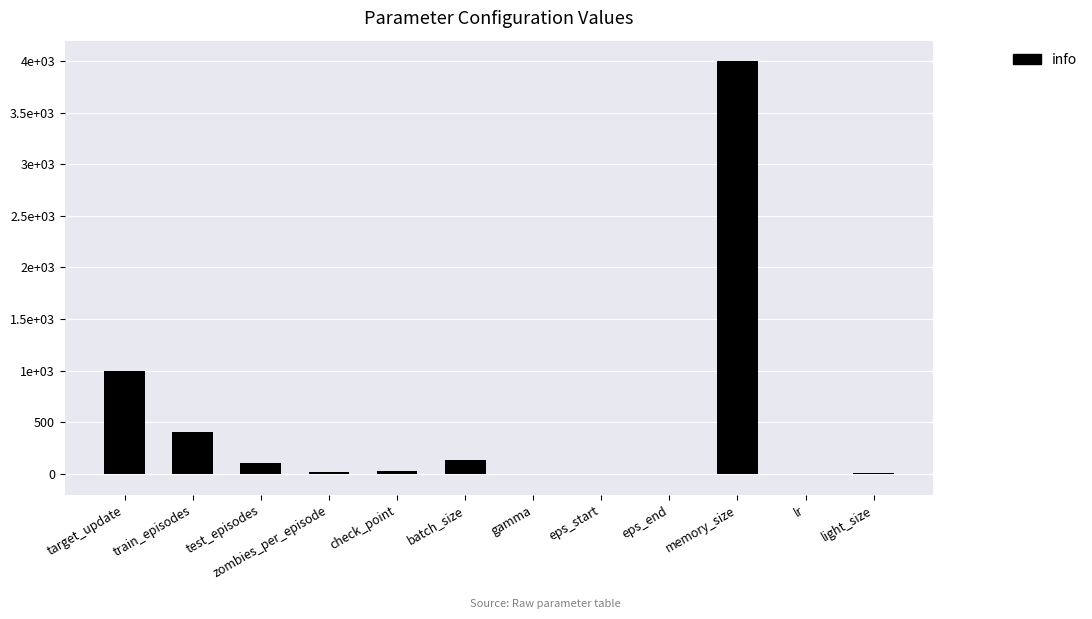

What position from the left is check_point?

5